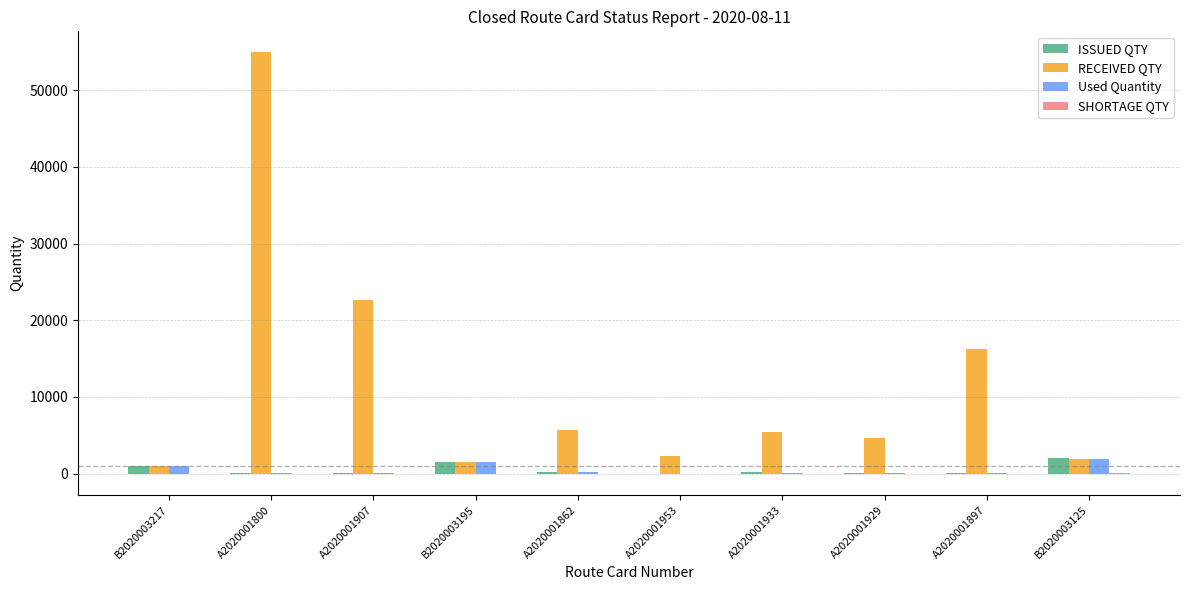

What is the maximum value shown in the chart?

54944.0